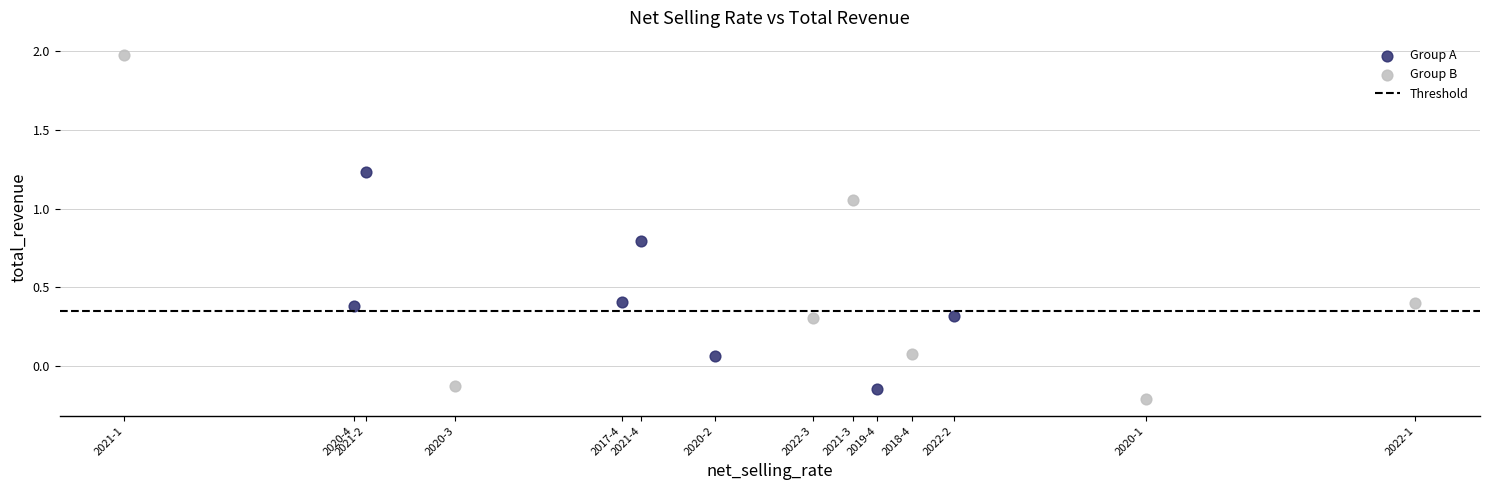

Which series has the largest Y range (max minus min)?

Group B